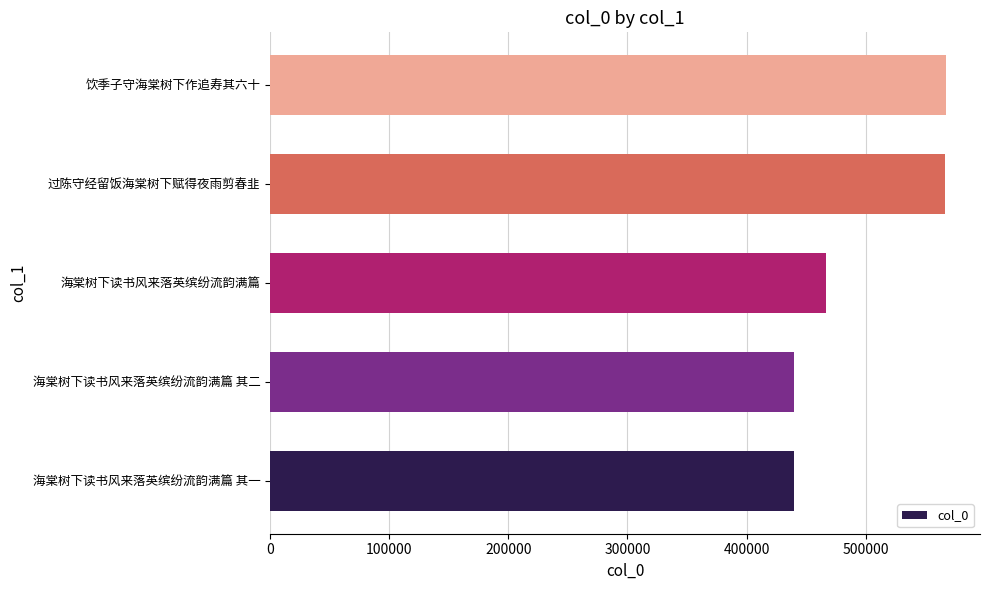

What is the greatest value displayed?

567511